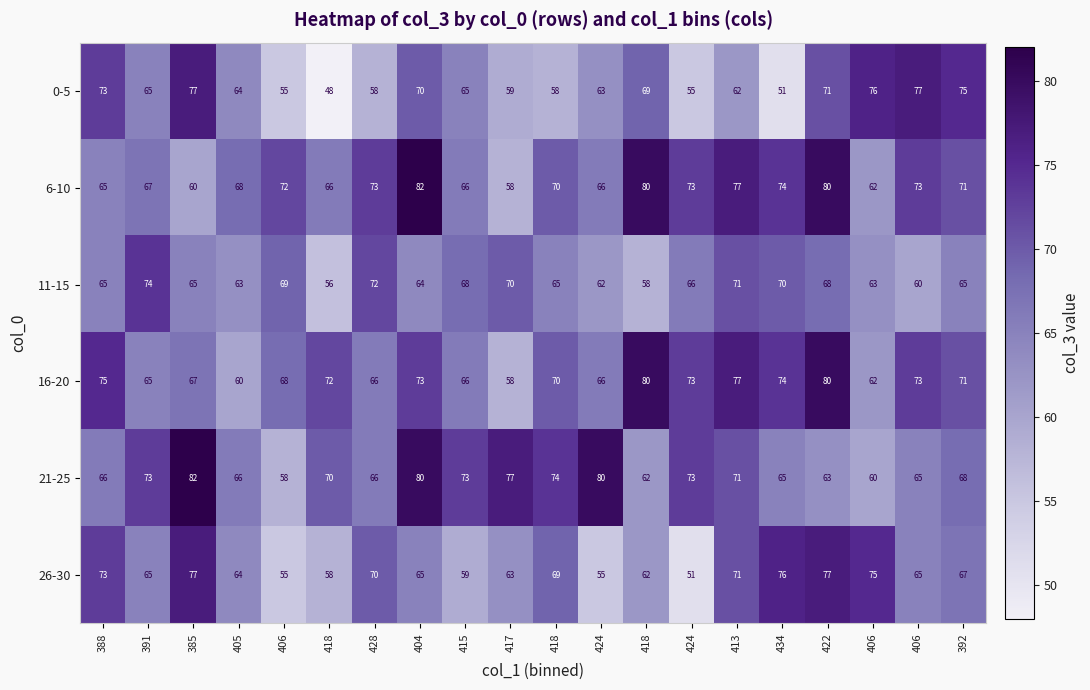

How many values in the 21-25 series are below 70?

10